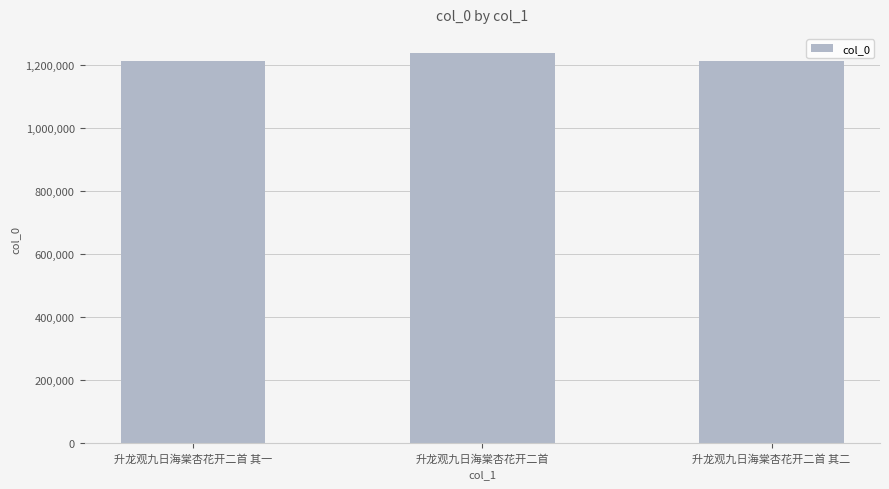

Approximately how many times larger is the value at 升龙观九日海棠杏花开二首 其二 compared to 升龙观九日海棠杏花开二首?

1.0